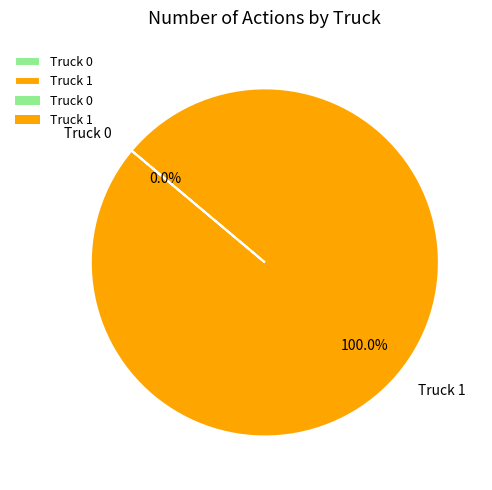

How many segments does this pie chart have?

2